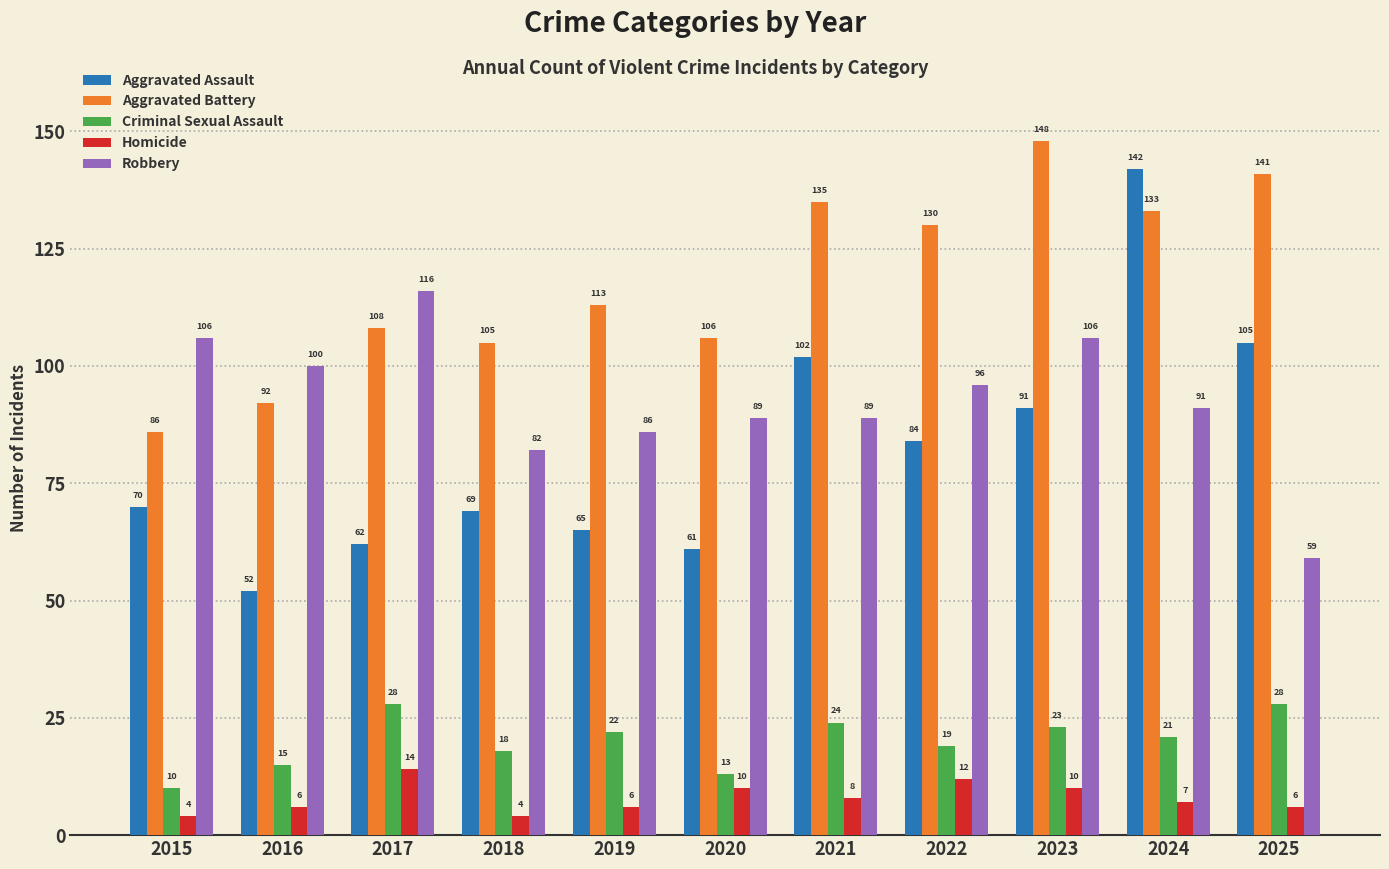

Rank the categories by Aggravated Assault value from lowest to highest.

2016, 2020, 2017, 2019, 2018, 2015, 2022, 2023, 2021, 2025, 2024